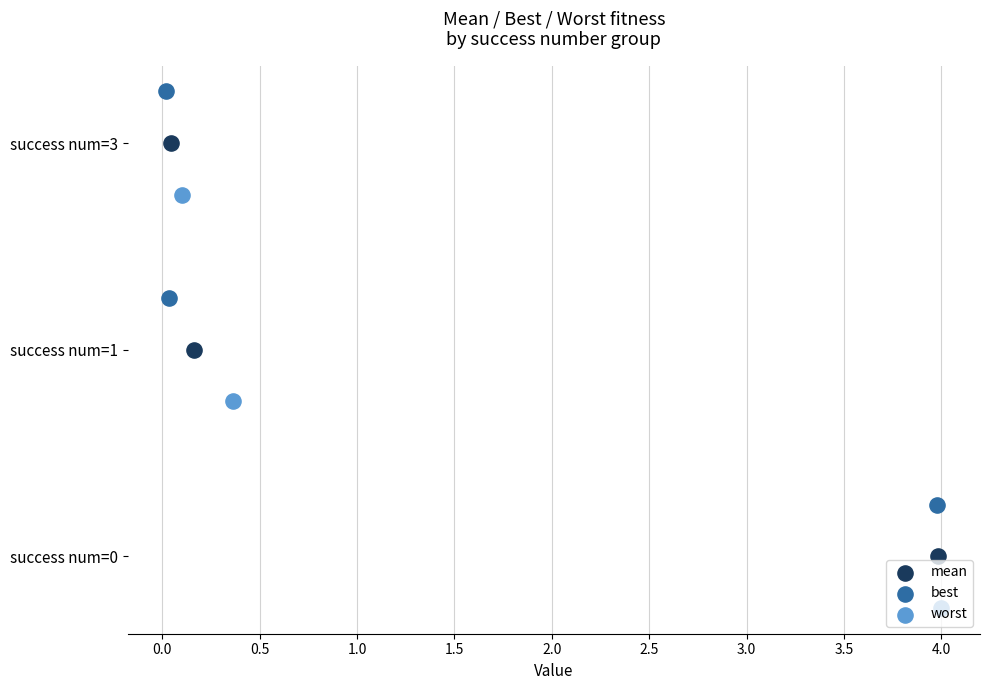

What are all the series names shown in the legend?

mean, best, worst